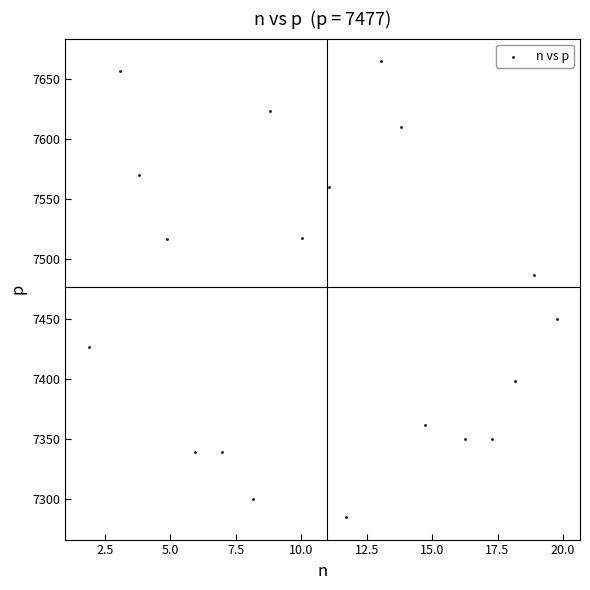

What is the range of X values (max minus min)?

17.9